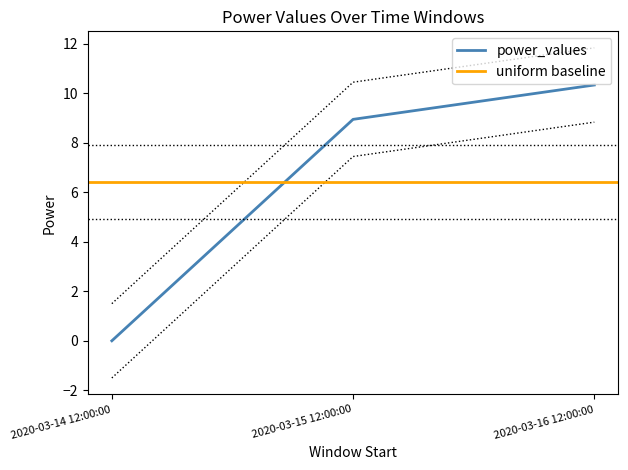

What is the change in value from 2020-03-14 12:00:00 to 2020-03-15 12:00:00?

+8.9